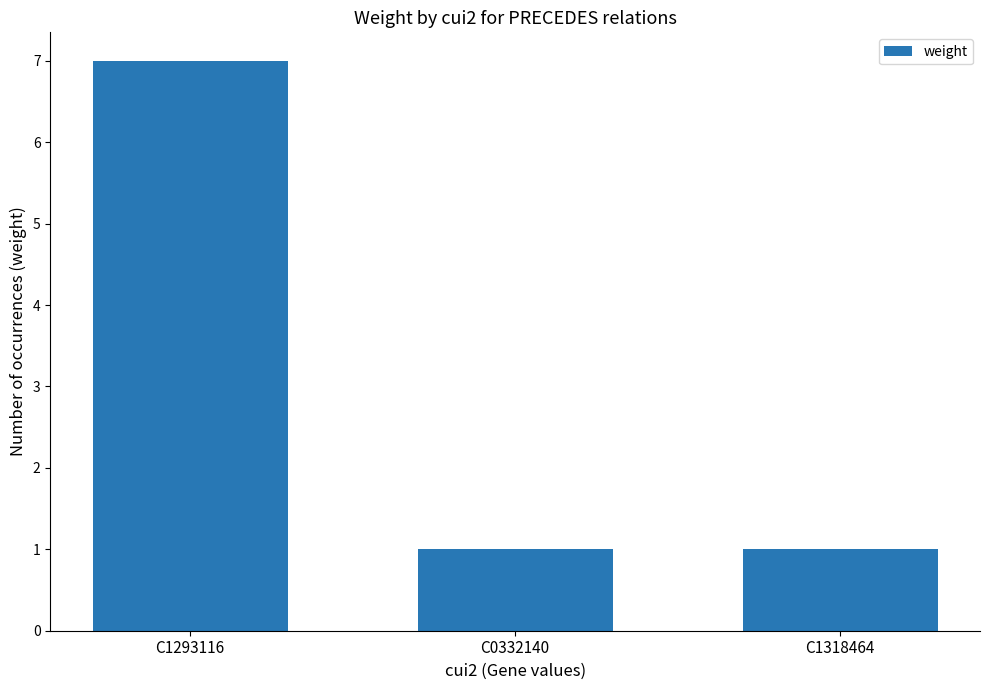

Reading left to right, what are all the values shown in this chart?

C1293116=7	C0332140=1	C1318464=1